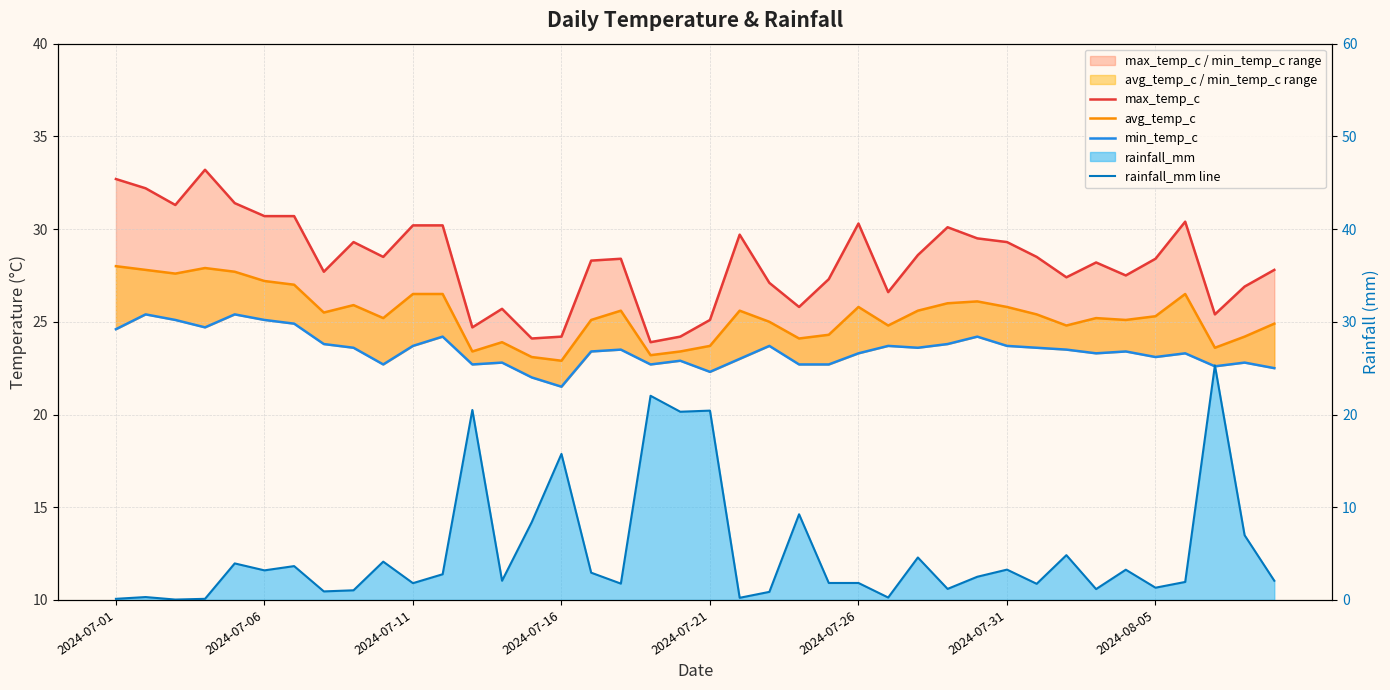

How many data points in rainfall_mm line are above 2?

22